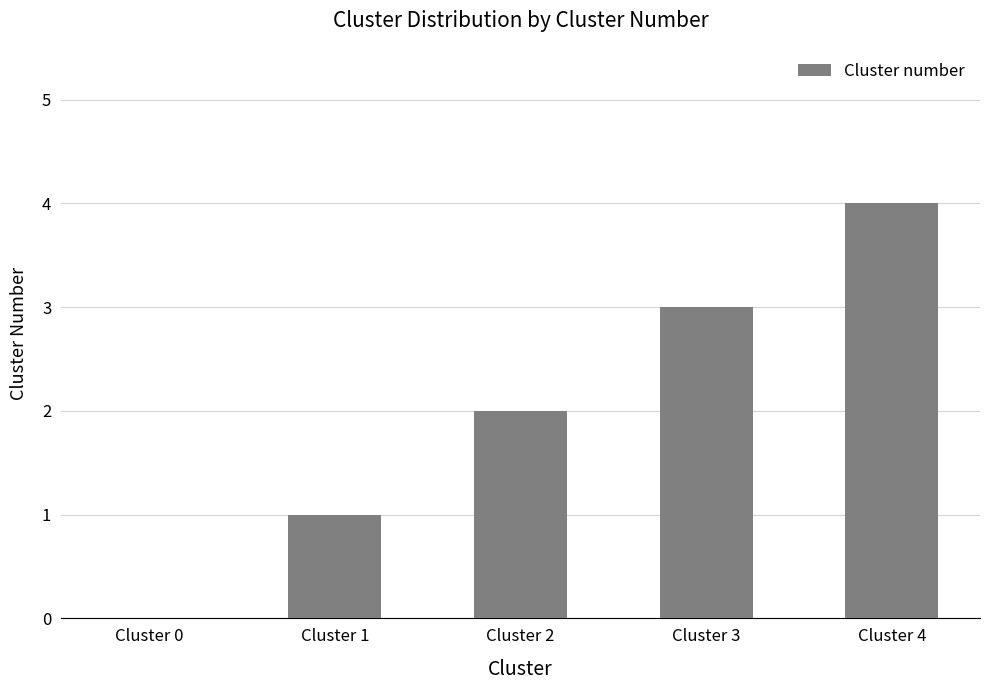

What is the sum of all values?

10